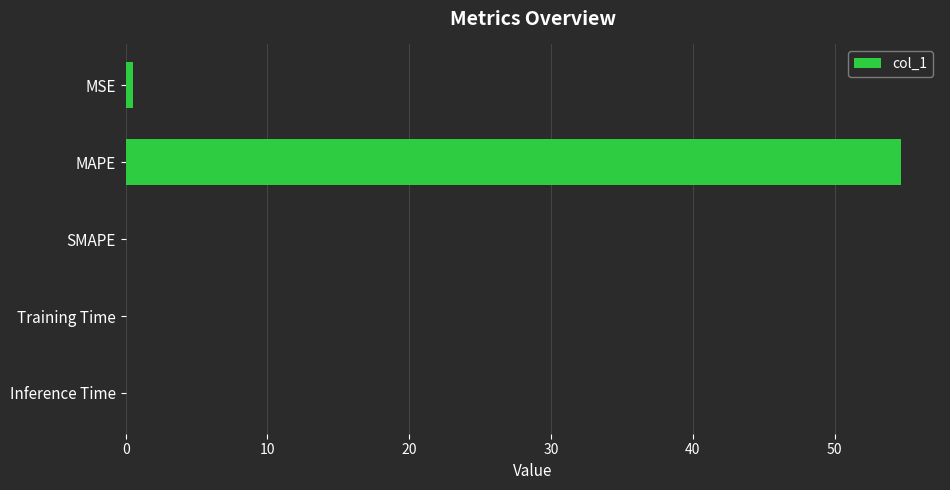

What is the sum of all values?

55.2